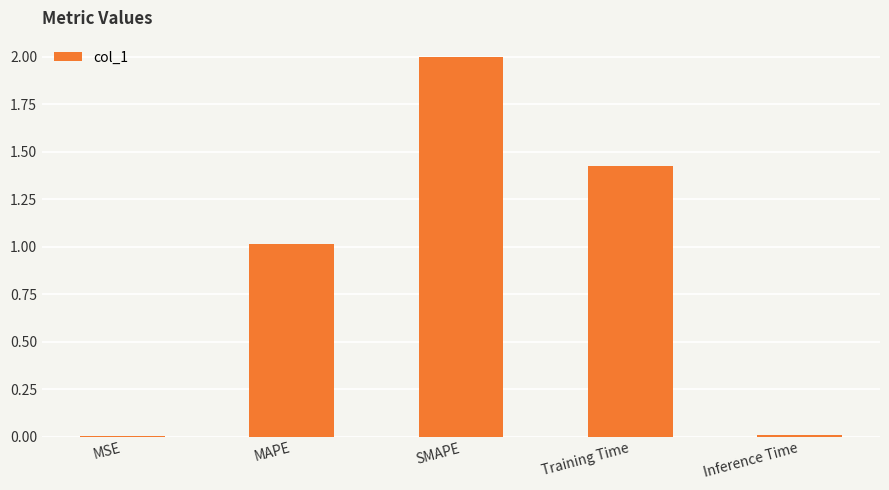

Which category has the highest value across all series?

SMAPE